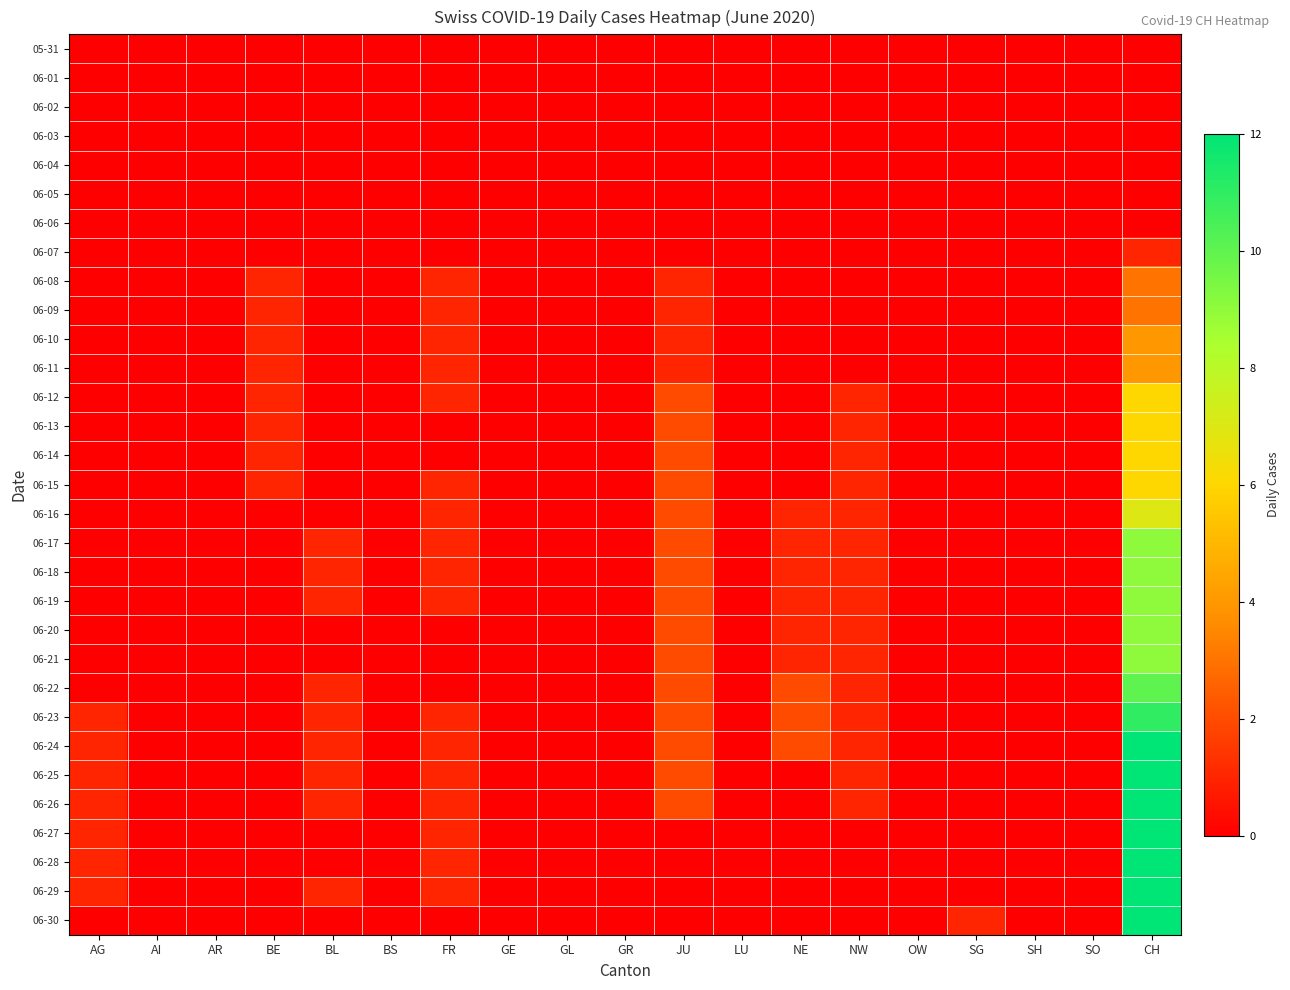

At how many categories does at least one series exceed 9?

1